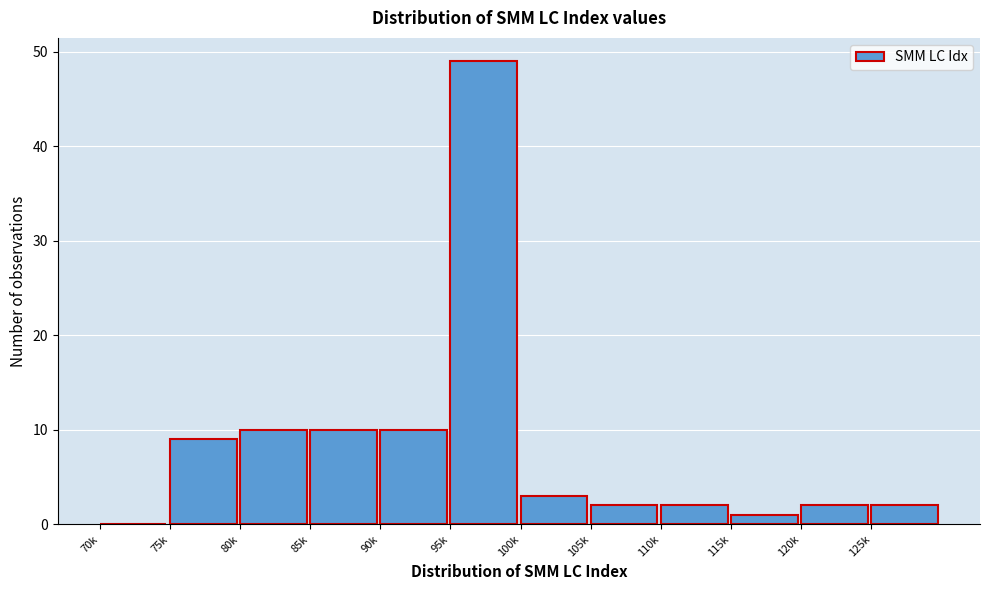

Reading right to left, list all the values displayed in this chart.

125k=2	120k=2	115k=1	110k=2	105k=2	100k=3	95k=49	90k=10	85k=10	80k=10	75k=9	70k=0